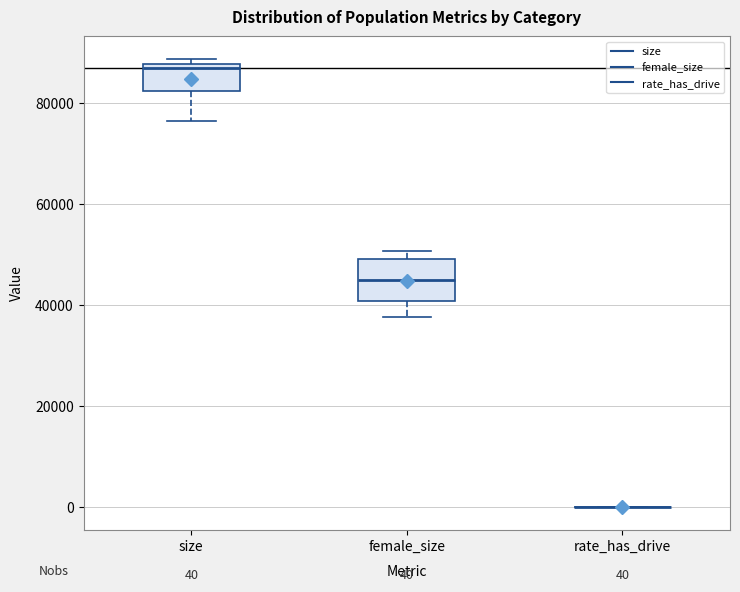

Comparing the boxes themselves (not the whiskers), which one is the tallest?

female_size